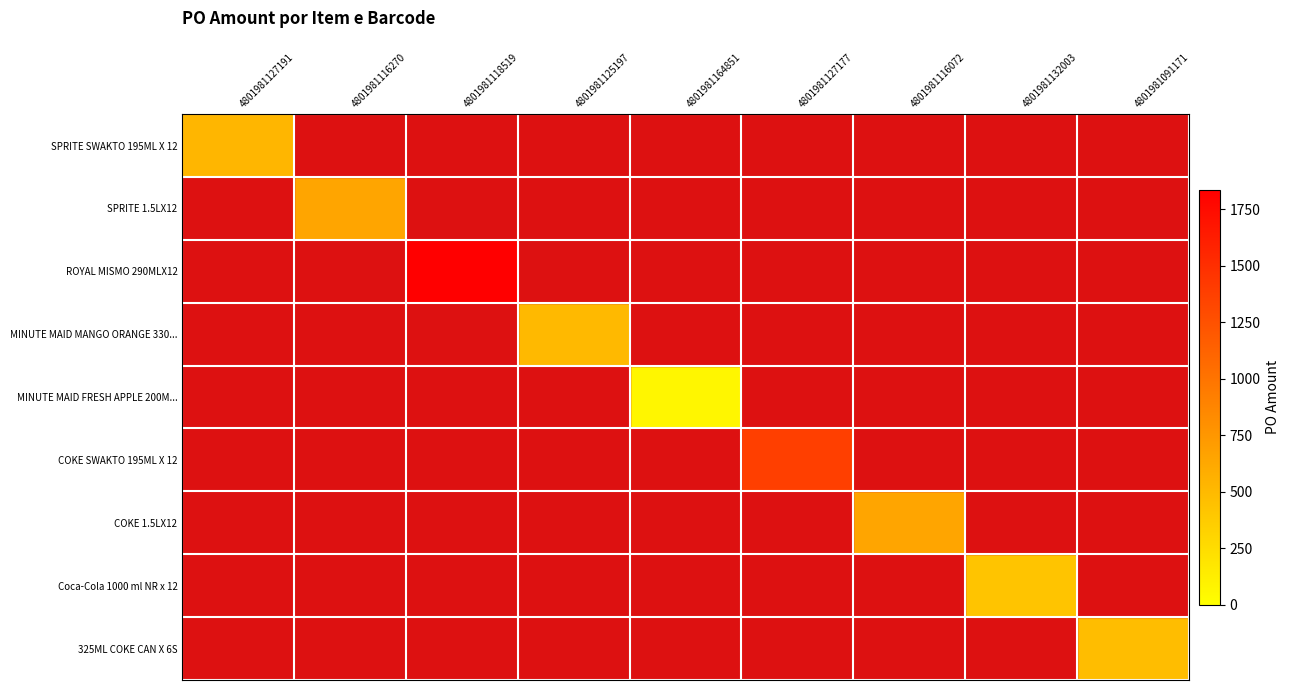

Count the number of categories in the chart.

9